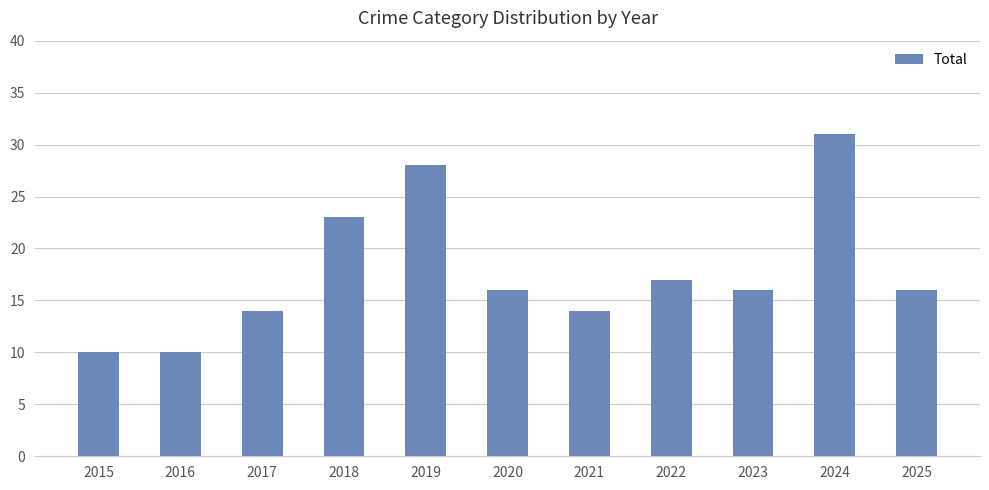

Which label corresponds to the largest value in the chart?

2024